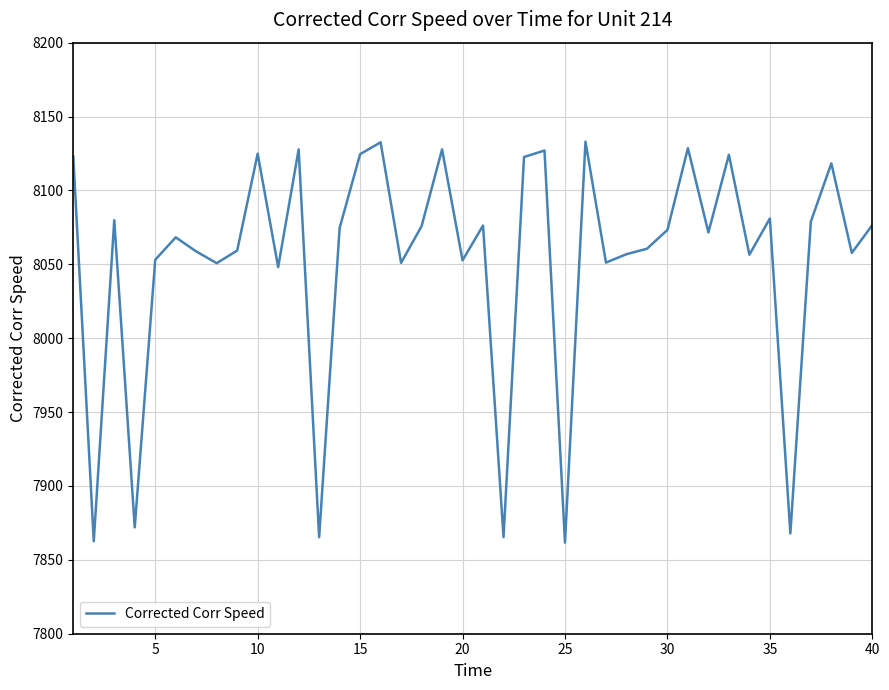

What is the smallest value displayed?

7861.6